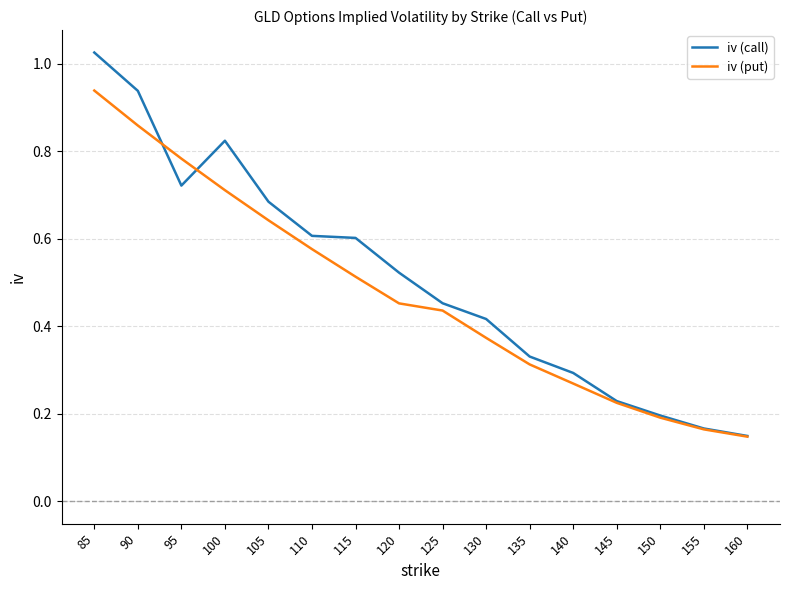

The value of iv (call) at 135 is 0.3. True or false?

True